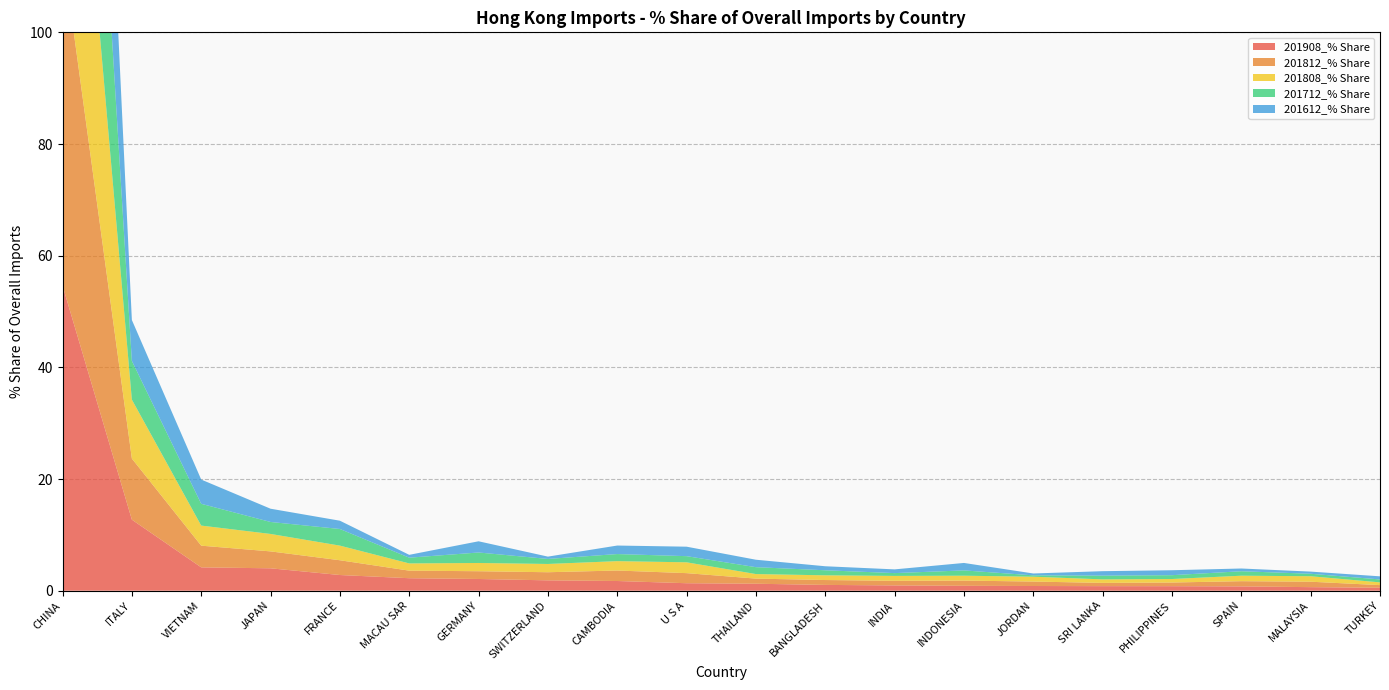

Reading right to left, list all the values displayed in this chart.

201908_% Share: TURKEY=0.5	MALAYSIA=0.6	SPAIN=0.8	PHILIPPINES=0.8	SRI LANKA=0.8	JORDAN=0.8	INDONESIA=0.9	INDIA=0.9	BANGLADESH=1.0	THAILAND=1.2	U S A=1.3	CAMBODIA=1.7	SWITZERLAND=1.9	GERMANY=2.1	MACAU SAR=2.2	FRANCE=2.8	JAPAN=4.0	VIETNAM=4.2	ITALY=12.7	CHINA=54.7
201812_% Share: TURKEY=0.5	MALAYSIA=1.0	SPAIN=0.9	PHILIPPINES=0.7	SRI LANKA=0.6	JORDAN=0.8	INDONESIA=0.9	INDIA=0.8	BANGLADESH=0.9	THAILAND=0.9	U S A=1.8	CAMBODIA=1.9	SWITZERLAND=1.5	GERMANY=1.4	MACAU SAR=1.4	FRANCE=2.6	JAPAN=3.0	VIETNAM=3.9	ITALY=10.9	CHINA=60.1
201808_% Share: TURKEY=0.5	MALAYSIA=1.0	SPAIN=1.0	PHILIPPINES=0.6	SRI LANKA=0.6	JORDAN=0.9	INDONESIA=0.9	INDIA=0.9	BANGLADESH=0.8	THAILAND=0.8	U S A=1.9	CAMBODIA=1.7	SWITZERLAND=1.5	GERMANY=1.5	MACAU SAR=1.3	FRANCE=2.6	JAPAN=3.1	VIETNAM=3.6	ITALY=10.6	CHINA=61.0
201712_% Share: TURKEY=0.5	MALAYSIA=0.4	SPAIN=0.8	PHILIPPINES=0.7	SRI LANKA=0.7	JORDAN=0.2	INDONESIA=0.9	INDIA=0.5	BANGLADESH=0.9	THAILAND=1.2	U S A=1.1	CAMBODIA=1.3	SWITZERLAND=0.9	GERMANY=1.9	MACAU SAR=1.0	FRANCE=3.0	JAPAN=2.1	VIETNAM=3.9	ITALY=6.9	CHINA=67.3
201612_% Share: TURKEY=0.6	MALAYSIA=0.4	SPAIN=0.5	PHILIPPINES=0.9	SRI LANKA=0.8	JORDAN=0.3	INDONESIA=1.3	INDIA=0.7	BANGLADESH=0.7	THAILAND=1.3	U S A=1.7	CAMBODIA=1.5	SWITZERLAND=0.4	GERMANY=2.0	MACAU SAR=0.5	FRANCE=1.5	JAPAN=2.4	VIETNAM=4.3	ITALY=7.3	CHINA=67.5